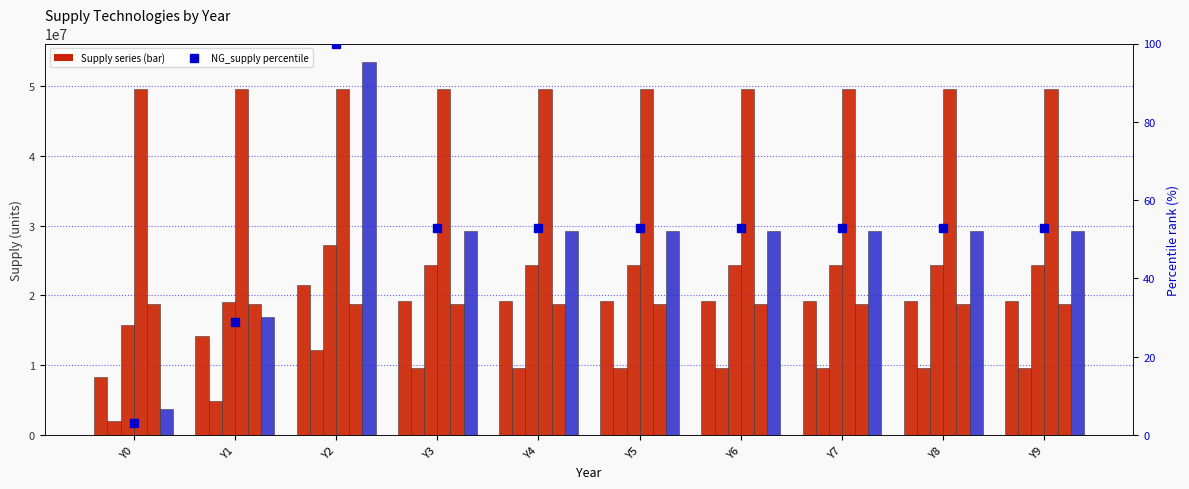

Does the chart contain stacked bars?

No